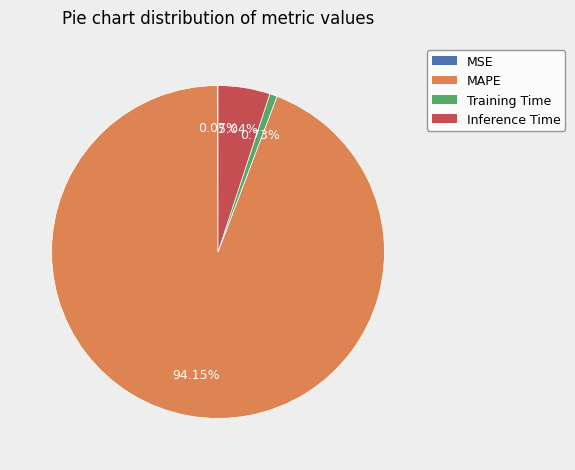

Combined, do MAPE and Training Time account for over 50%?

Yes